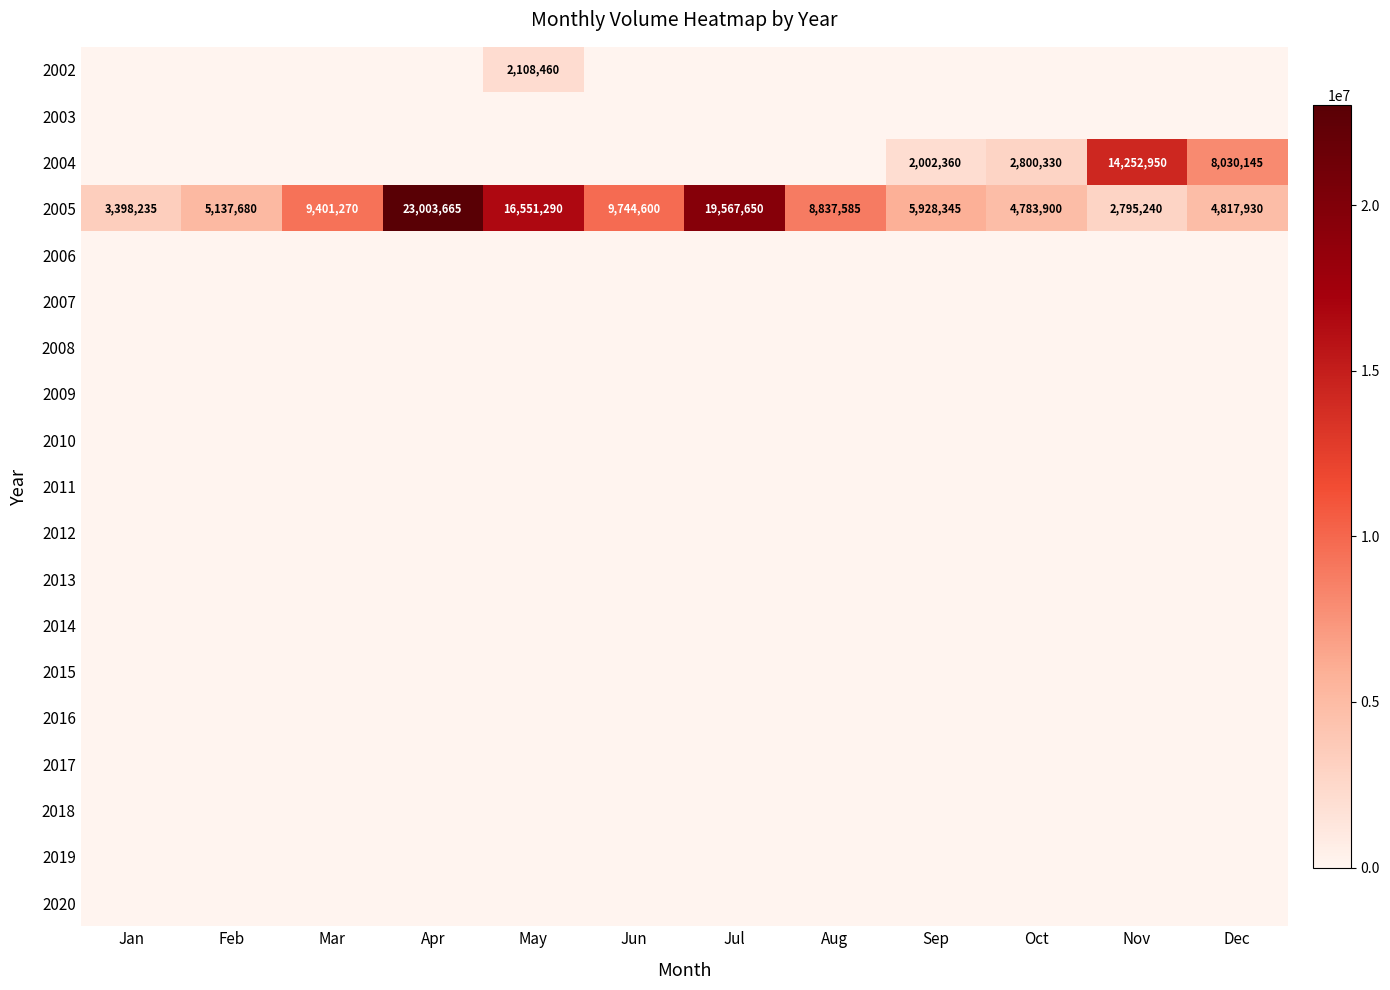

Rank the categories by 2006 value from lowest to highest.

Jan, Feb, Mar, Apr, May, Jun, Jul, Aug, Sep, Oct, Nov, Dec